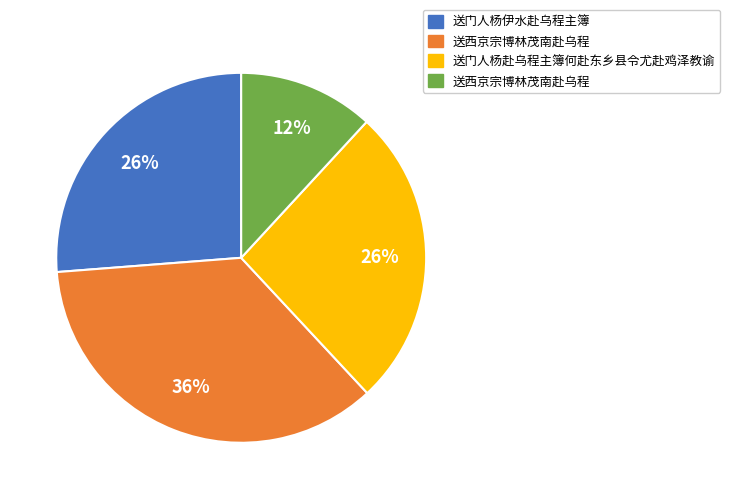

Is there a majority slice in this chart?

No